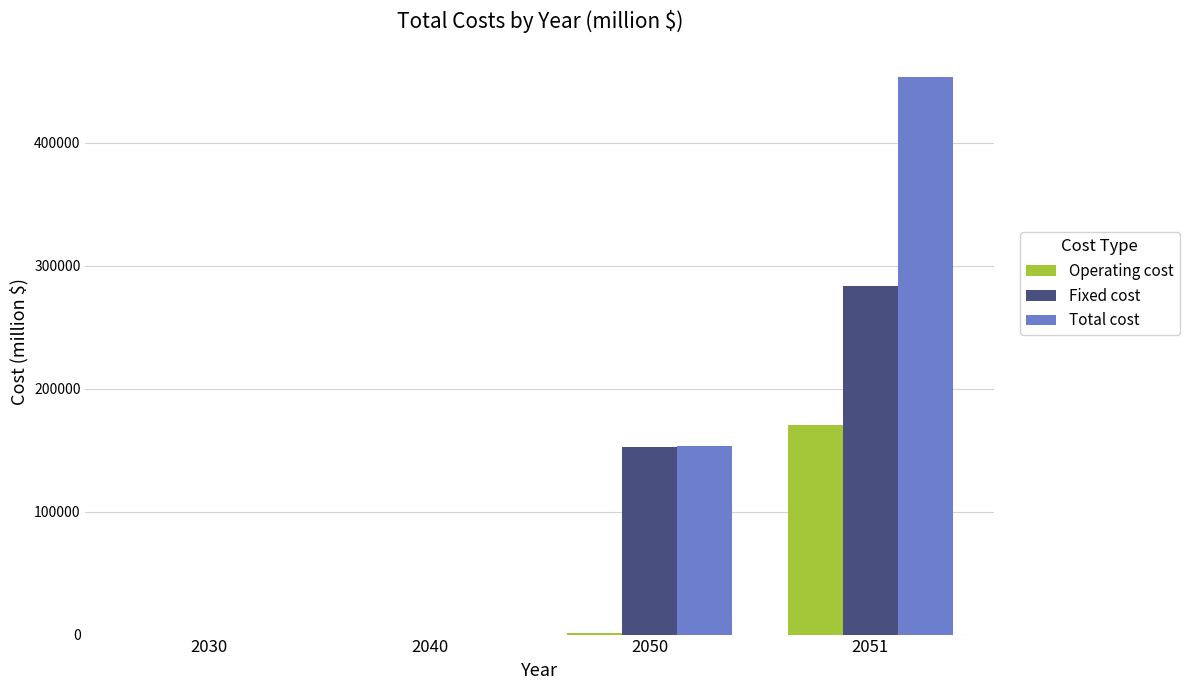

Which series changed the most between 2040 and 2051?

Total cost